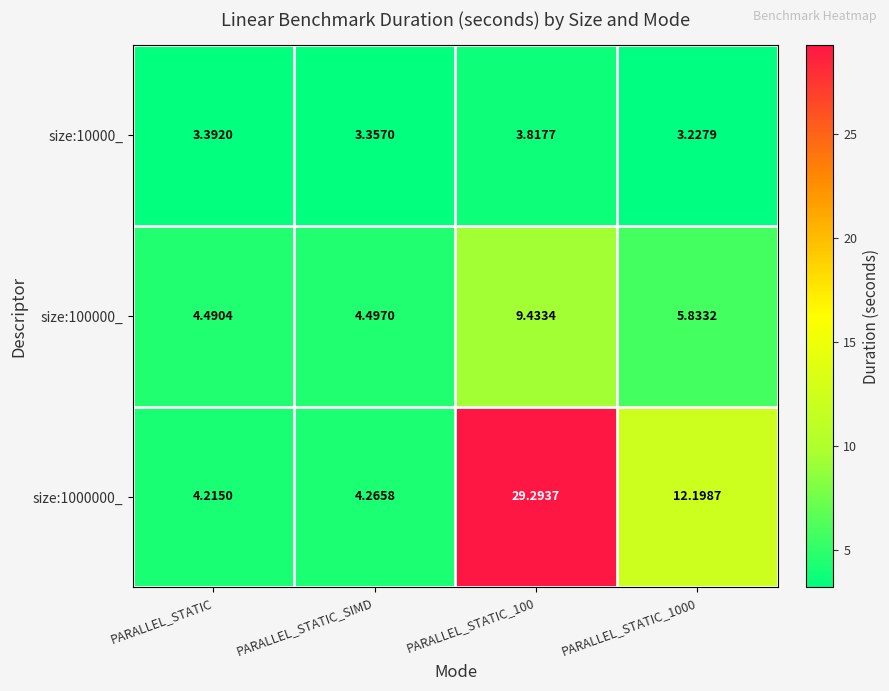

What is the total value across all series at PARALLEL_STATIC_1000?

21.3